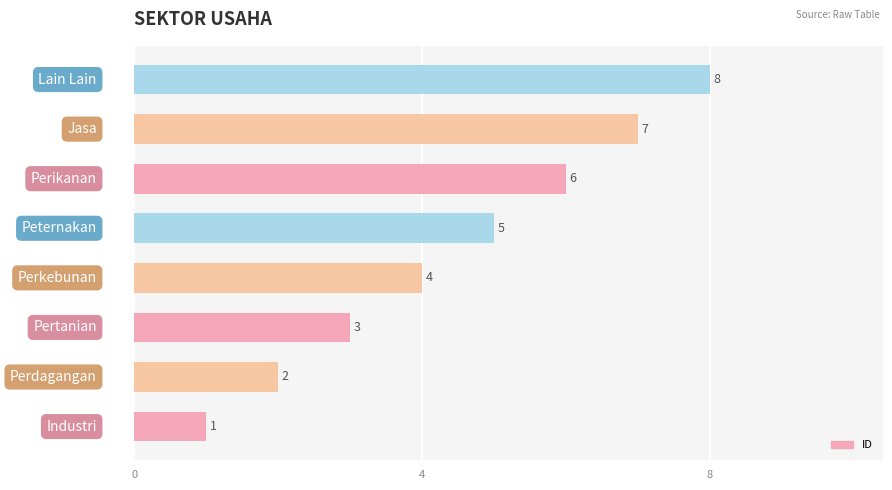

Count the values in the range 3 to 7.

5